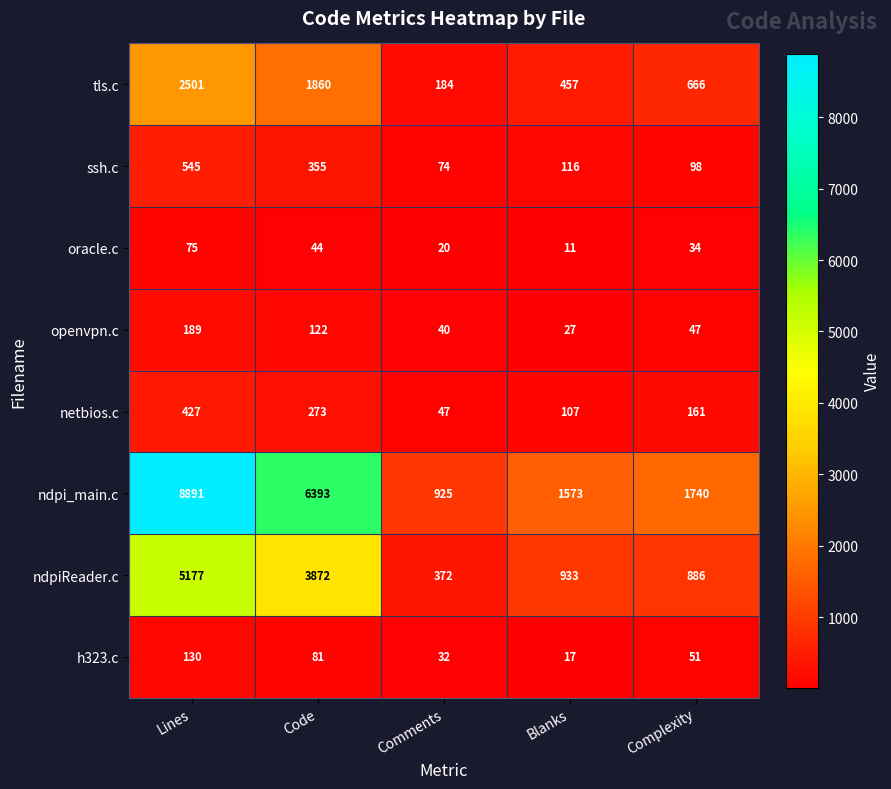

What is the sum of all ssh.c values?

1188